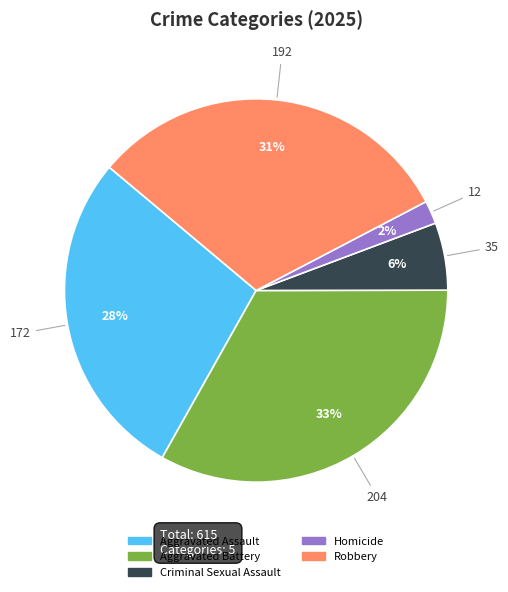

How many slices are in this pie chart?

5